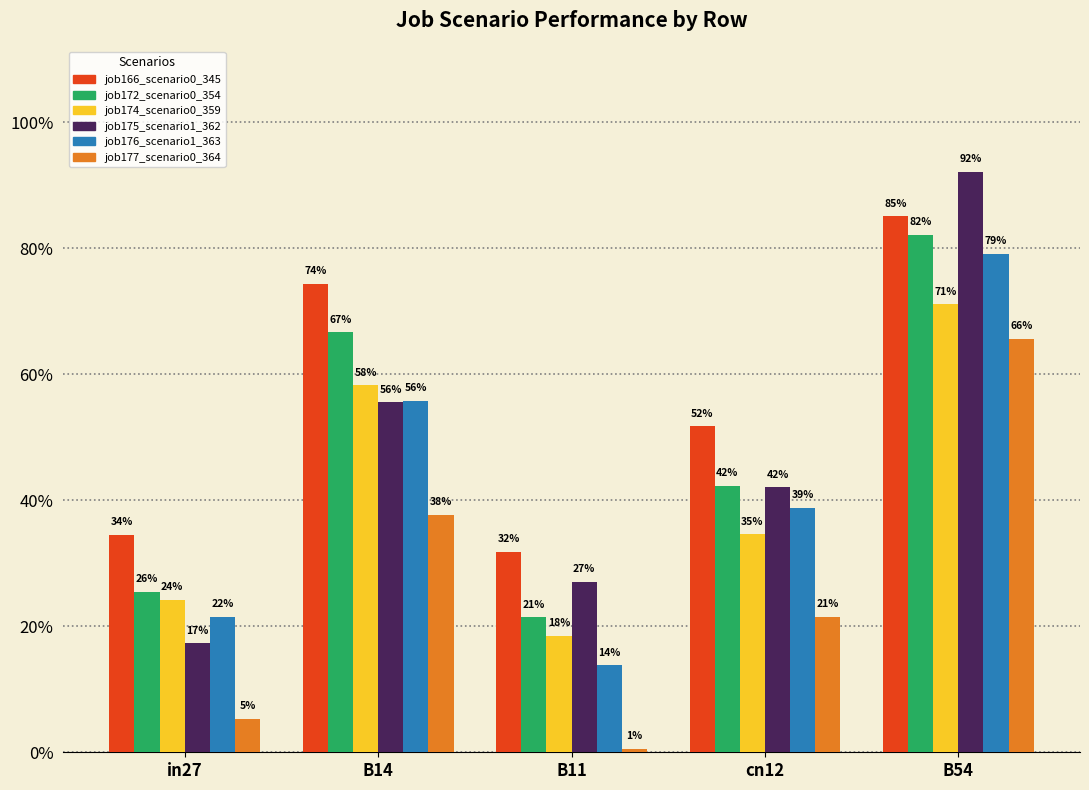

Are the bars grouped side by side (vs. stacked)?

Yes